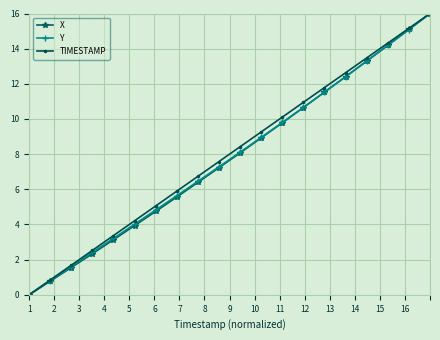

What are all the series names shown in the legend?

X, Y, TIMESTAMP